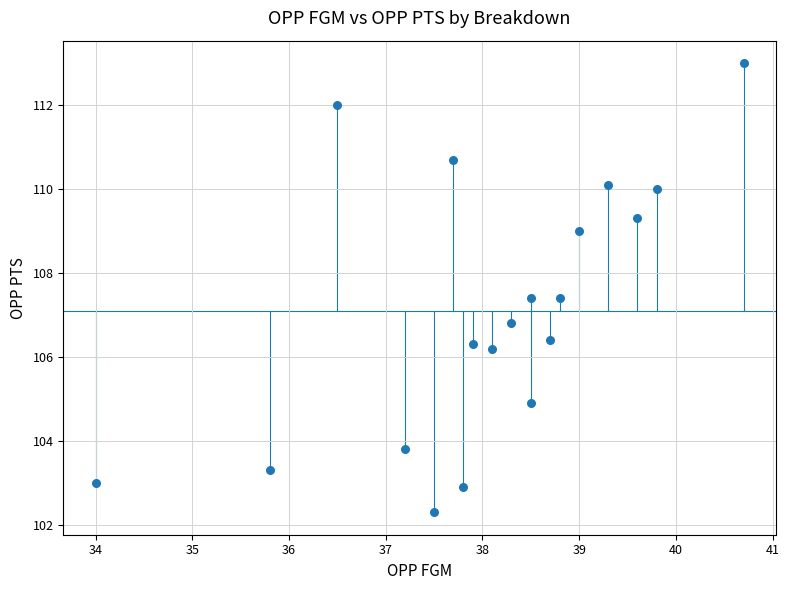

What is the range of Y values (max minus min)?

10.7